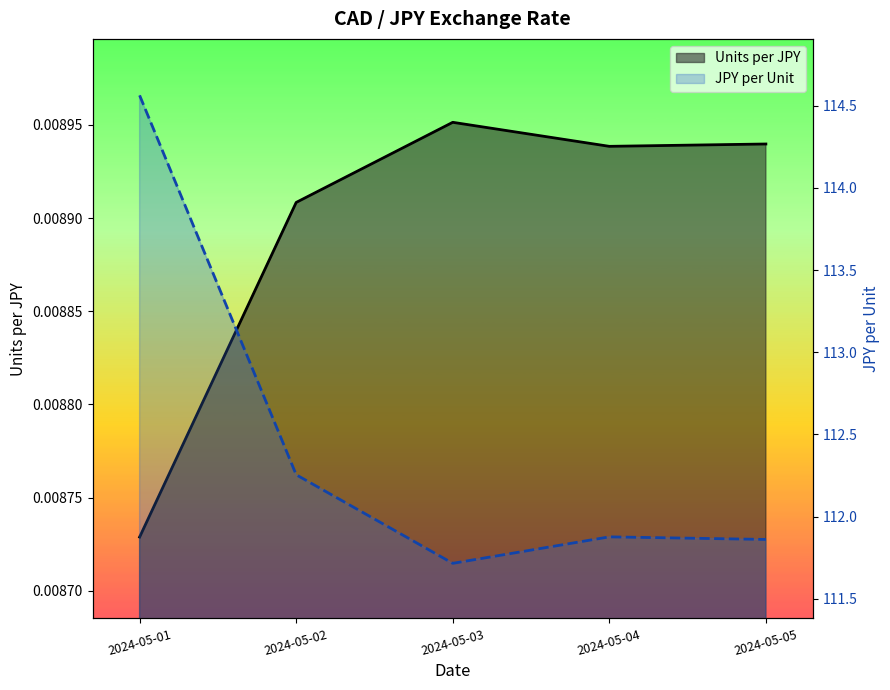

The Units per JPY series shows 0.0 at 2024-05-05. True or false?

False